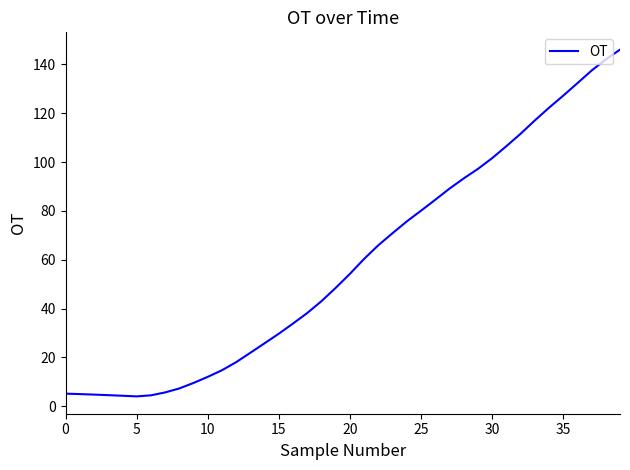

What is the difference between the maximum and minimum values?

142.1